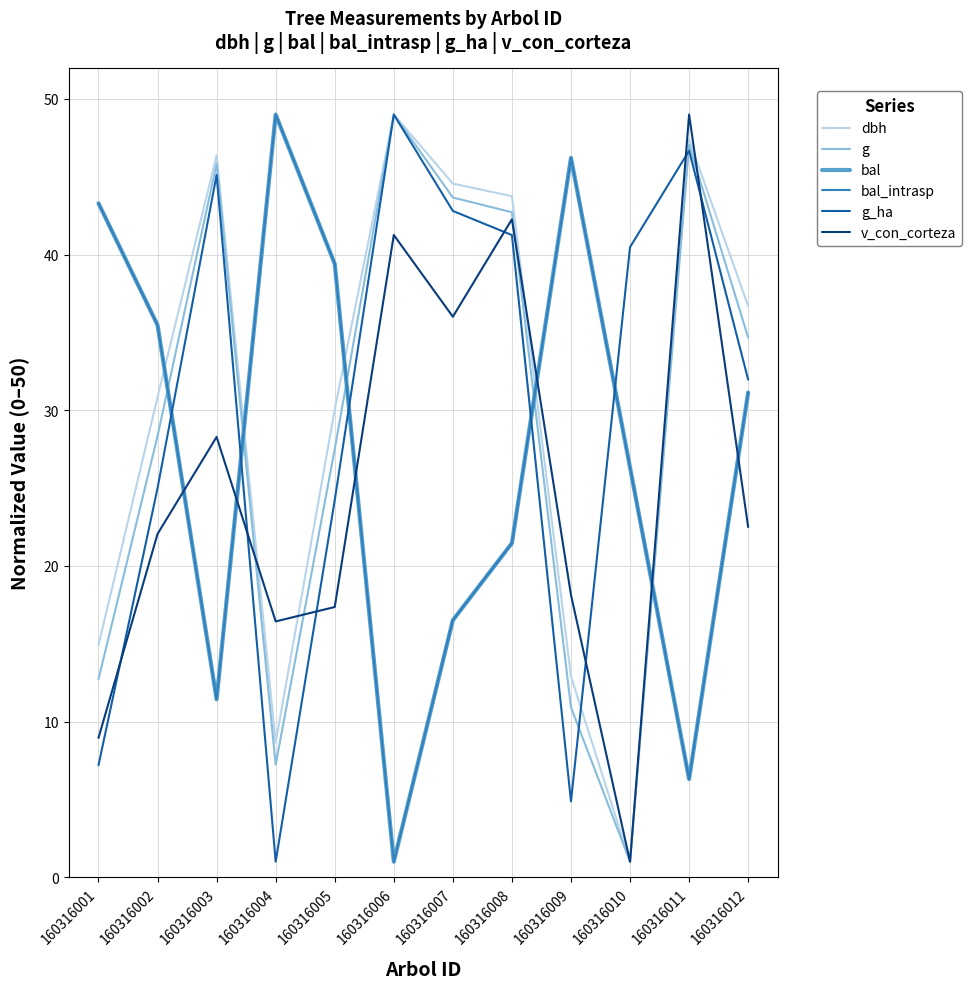

What is the value of the g_ha point at the 12th from the left?

32.0